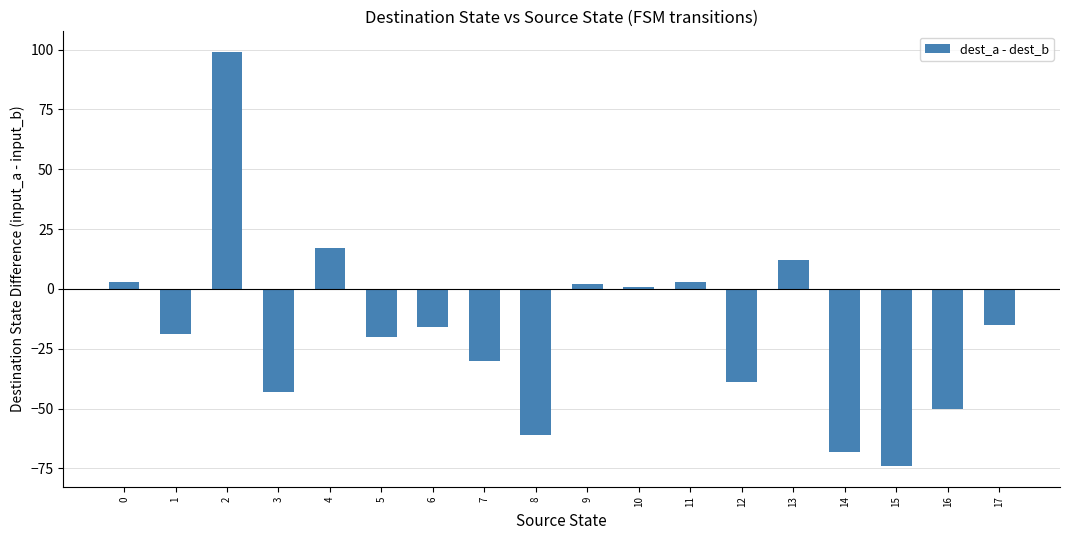

What is the value of the 2nd bar from the left?

-19